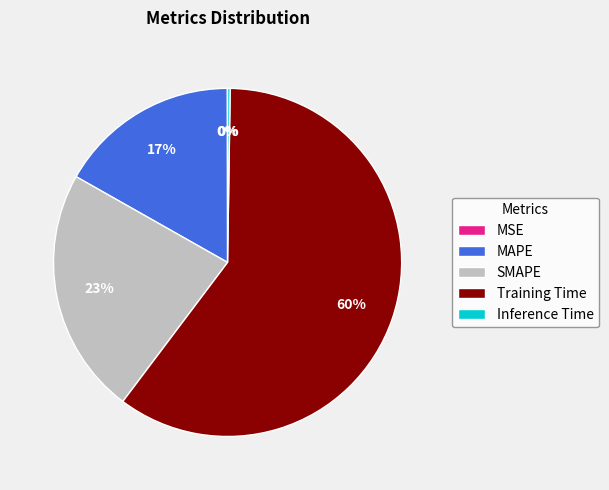

Between MAPE and SMAPE, which is larger?

SMAPE